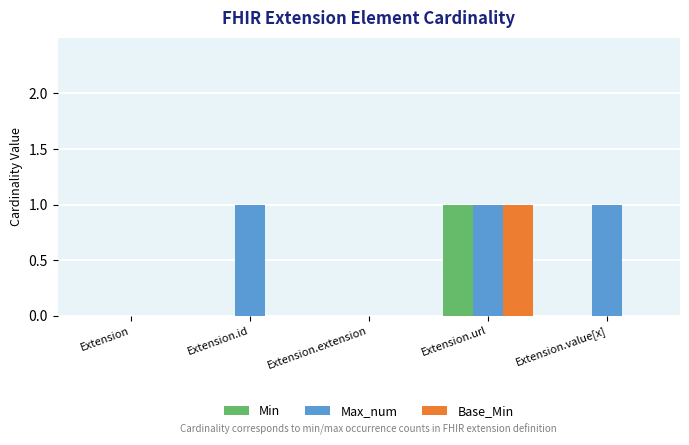

At which category is the sum across all series the highest?

Extension.url